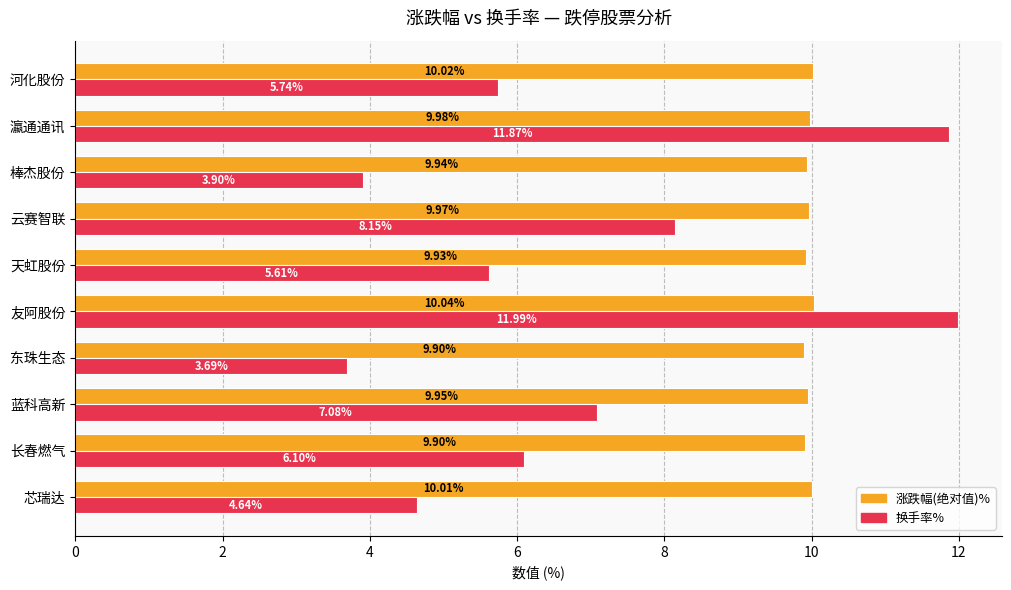

Which series has the widest spread of values?

换手率%